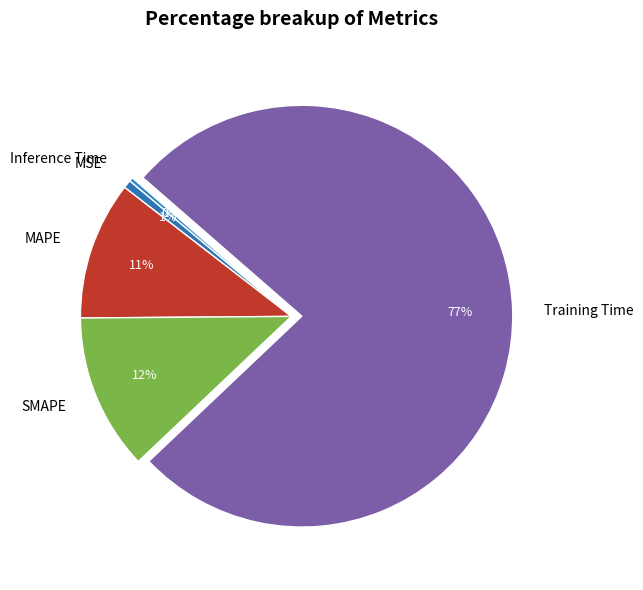

Which slice is the largest?

Training Time